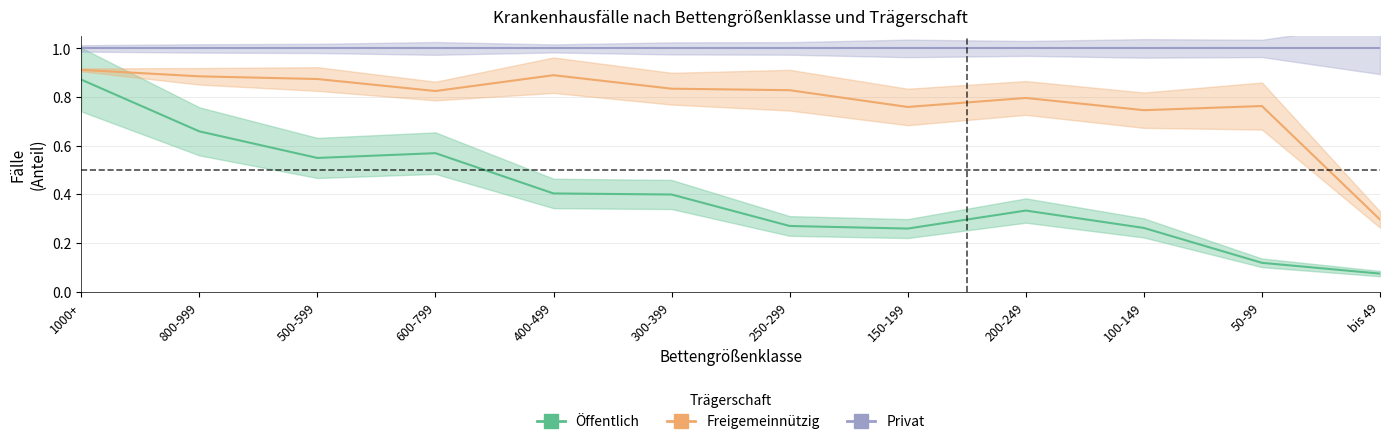

What is the greatest value displayed?

1.0